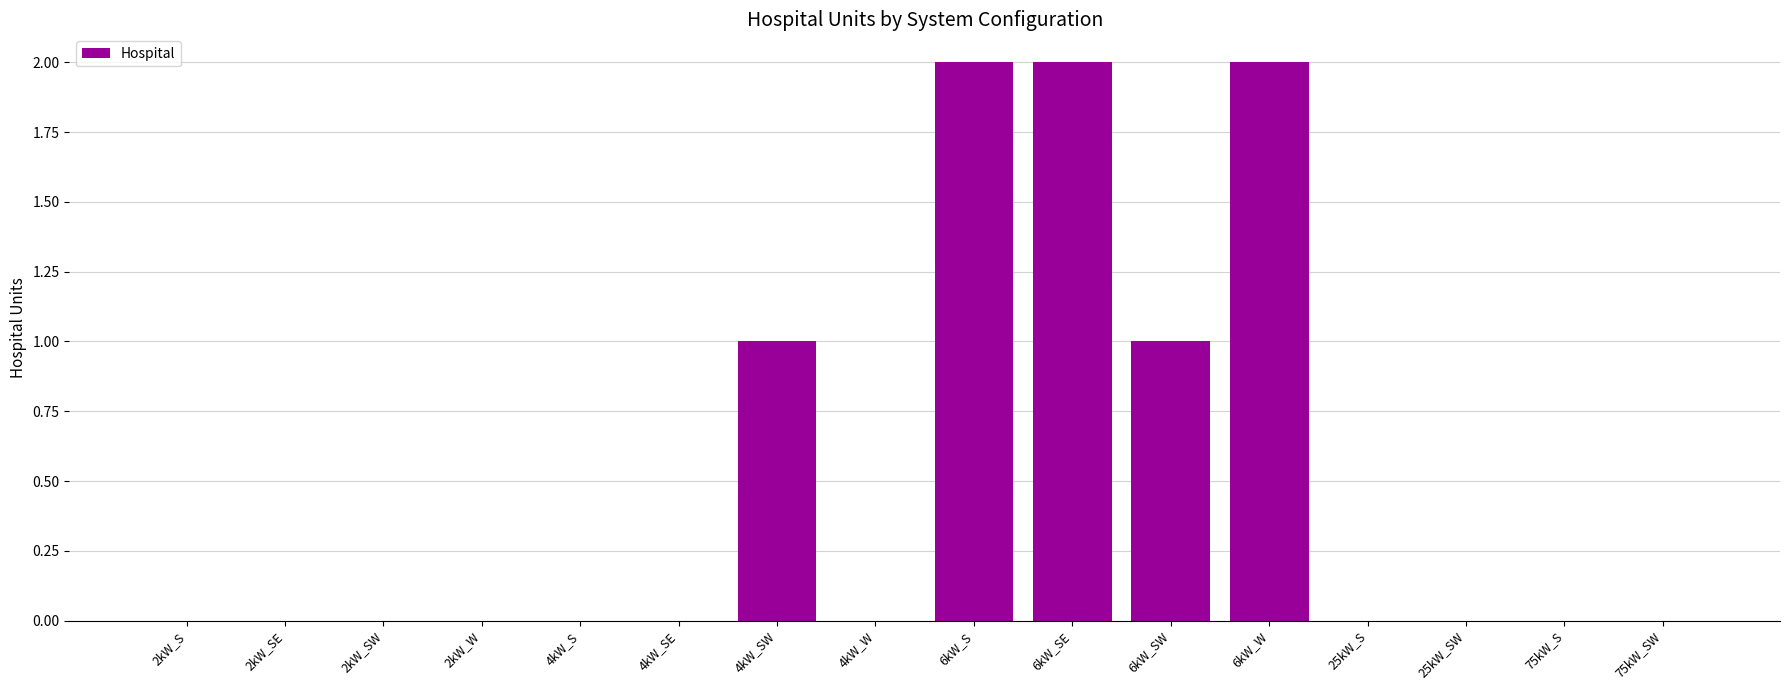

What is the greatest value displayed?

2